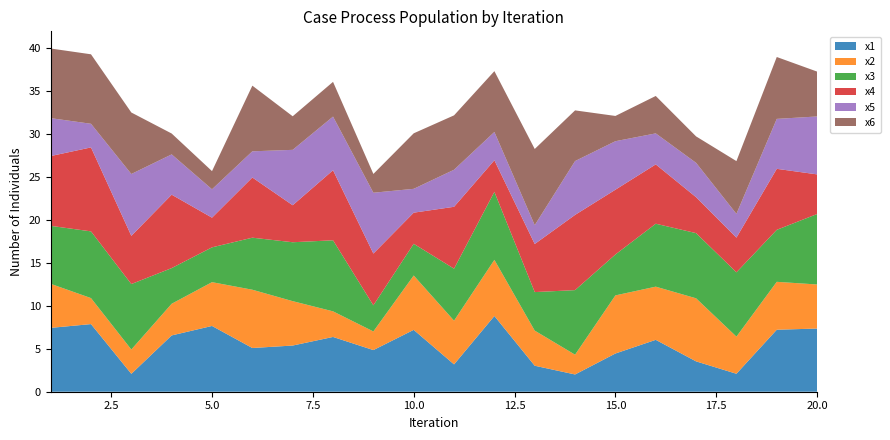

Reading right to left, what are all the values shown in this chart?

x1: 7.3	7.2	2.1	3.5	6.0	4.4	2.0	3.0	8.8	3.2	7.2	4.8	6.4	5.4	5.1	7.6	6.5	2.1	7.9	7.4
x2: 5.1	5.6	4.3	7.3	6.2	6.8	2.3	4.1	6.5	5.1	6.3	2.2	3.0	5.2	6.8	5.1	3.7	2.8	3.0	5.1
x3: 8.2	6.0	7.5	7.6	7.3	4.8	7.5	4.5	7.9	6.0	3.7	3.0	8.3	6.8	6.0	4.0	4.1	7.6	7.8	6.7
x4: 4.6	7.1	4.0	4.2	6.9	7.5	8.7	5.6	3.7	7.2	3.6	6.0	8.1	4.3	7.0	3.5	8.5	5.6	9.8	8.1
x5: 6.7	5.8	2.8	4.0	3.6	5.6	6.3	2.2	3.3	4.3	2.8	7.1	6.2	6.4	3.0	3.3	4.7	7.2	2.7	4.4
x6: 5.2	7.2	6.1	3.1	4.3	2.9	5.9	8.9	7.1	6.3	6.5	2.2	4.0	3.9	7.6	2.1	2.4	7.1	8.1	8.1